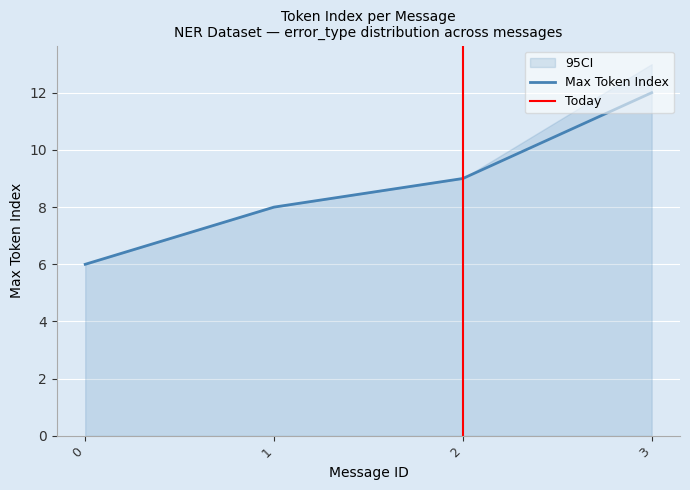

Which has a higher value, 2 or 1?

2